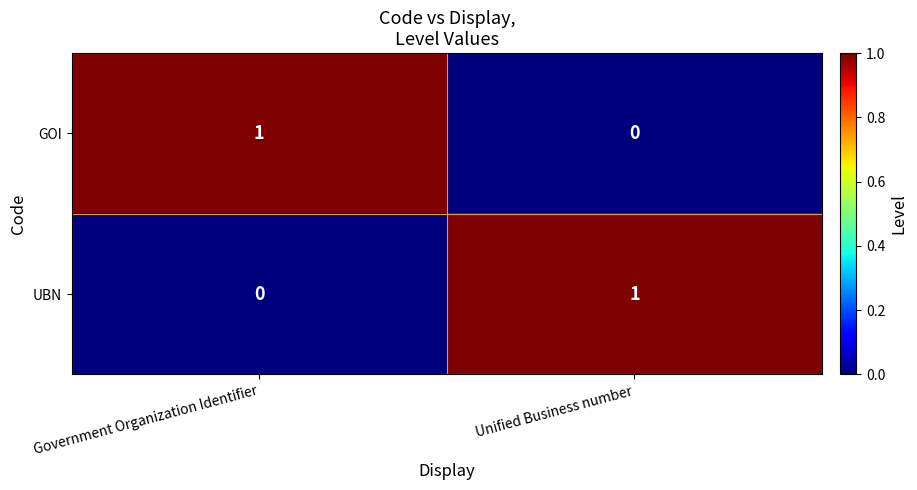

Is the value of UBN at Unified Business number greater than the value of GOI at Unified Business number?

Yes